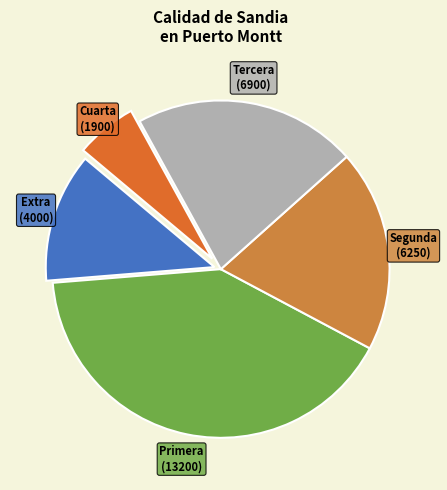

Do Cuarta and Extra together represent more than half of the pie?

No